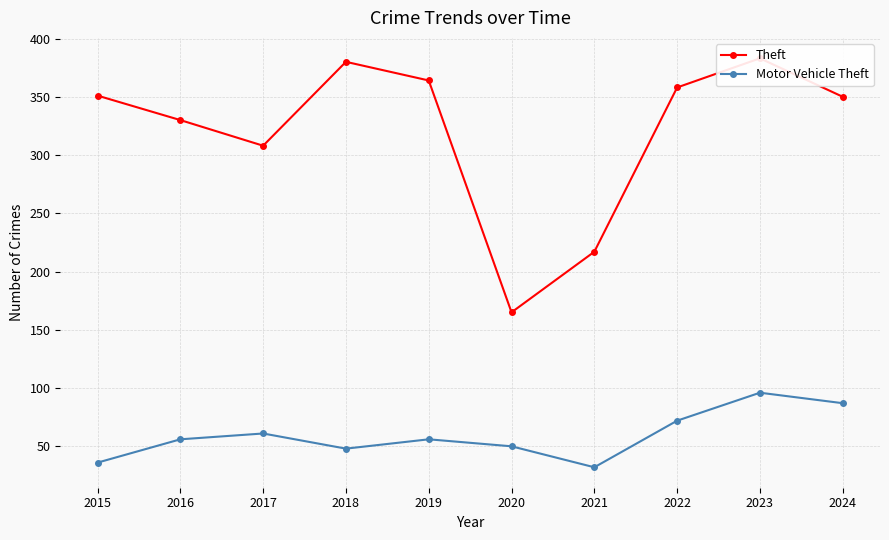

In Theft, how many points are higher than both neighbors (excluding endpoints)?

2